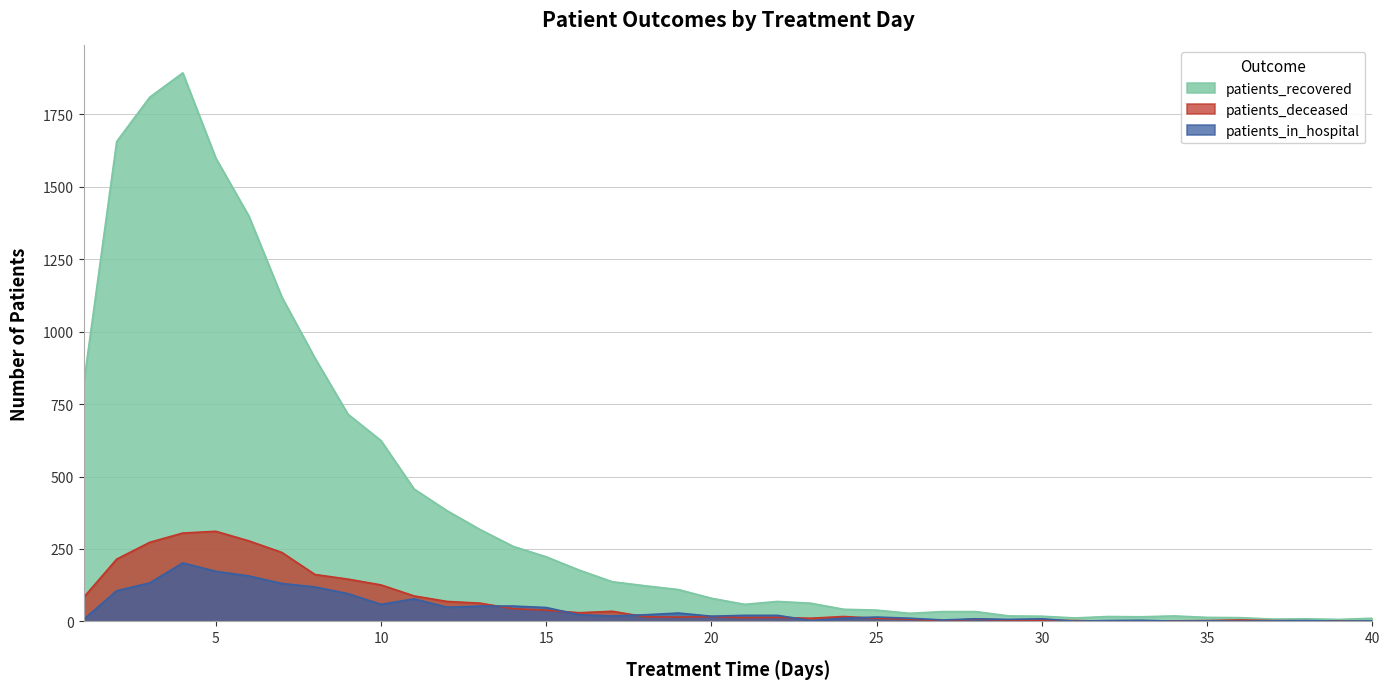

What is the difference between the highest and lowest values at 3?

1676